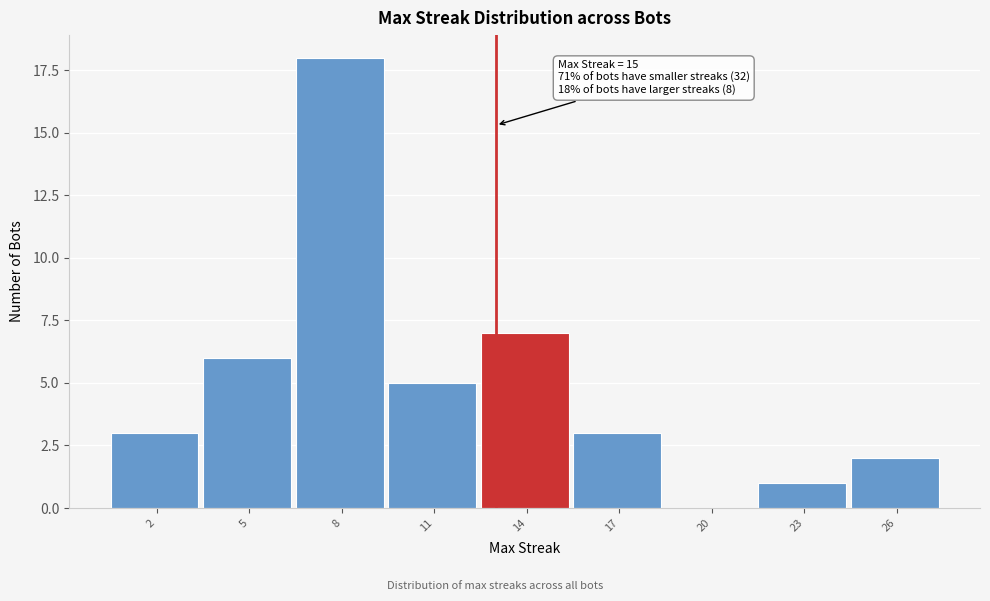

Reading left to right, extract all data points from this chart.

2=3	5=6	8=18	11=5	14=7	17=3	20=0	23=1	26=2